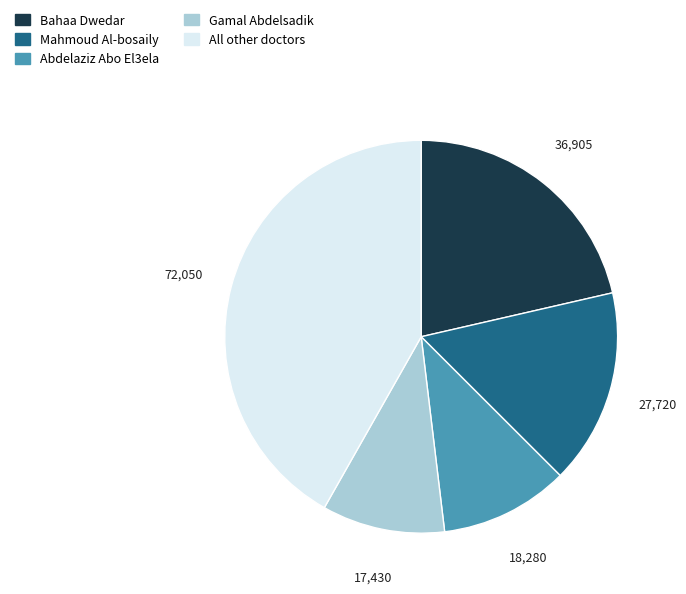

Is there a majority slice in this chart?

No